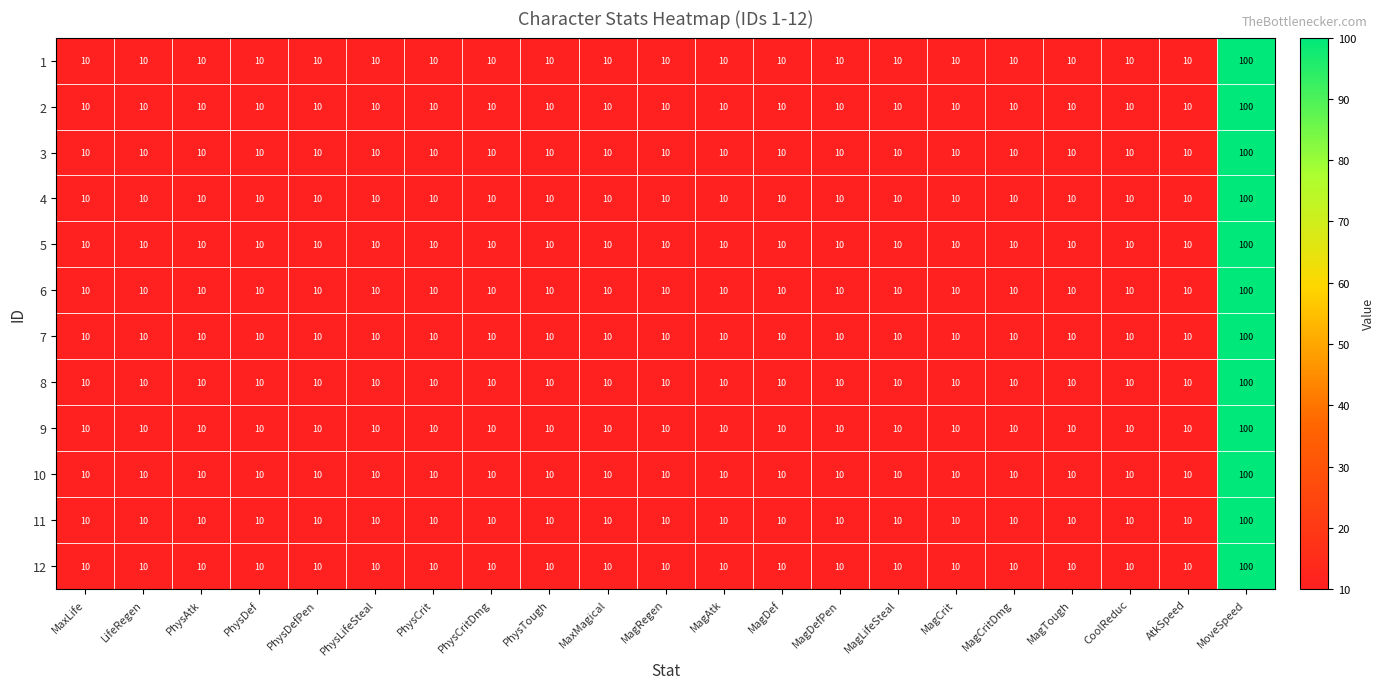

What is the maximum value for 5?

100